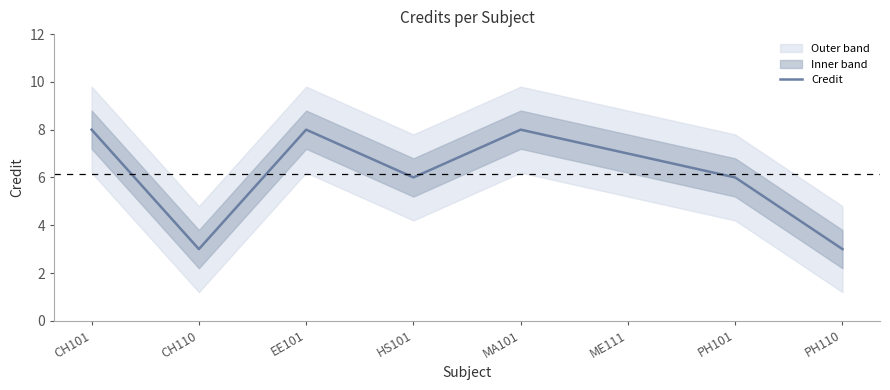

What is the ratio of the value at EE101 to the value at CH110?

2.7